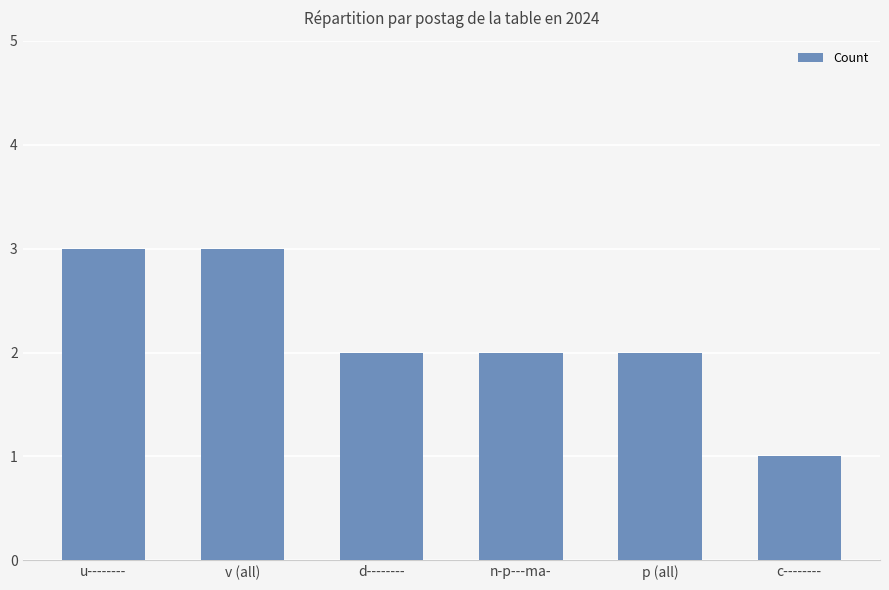

Reading left to right, what are all the values shown in this chart?

3	3	2	2	2	1